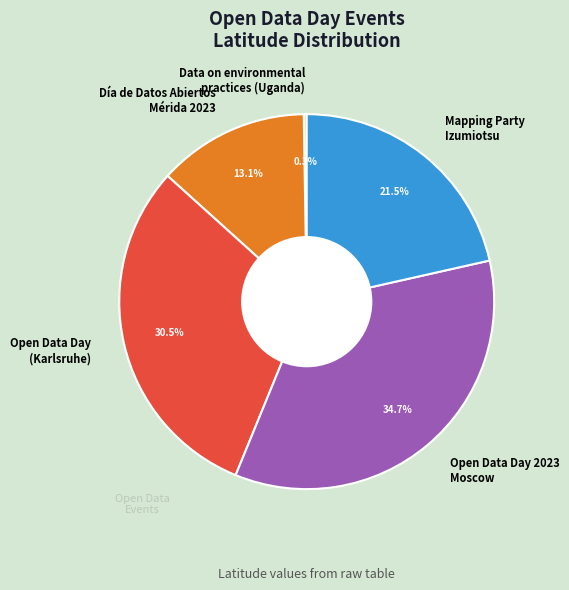

Which category has the biggest portion of the pie?

Open Data Day 2023 Moscow